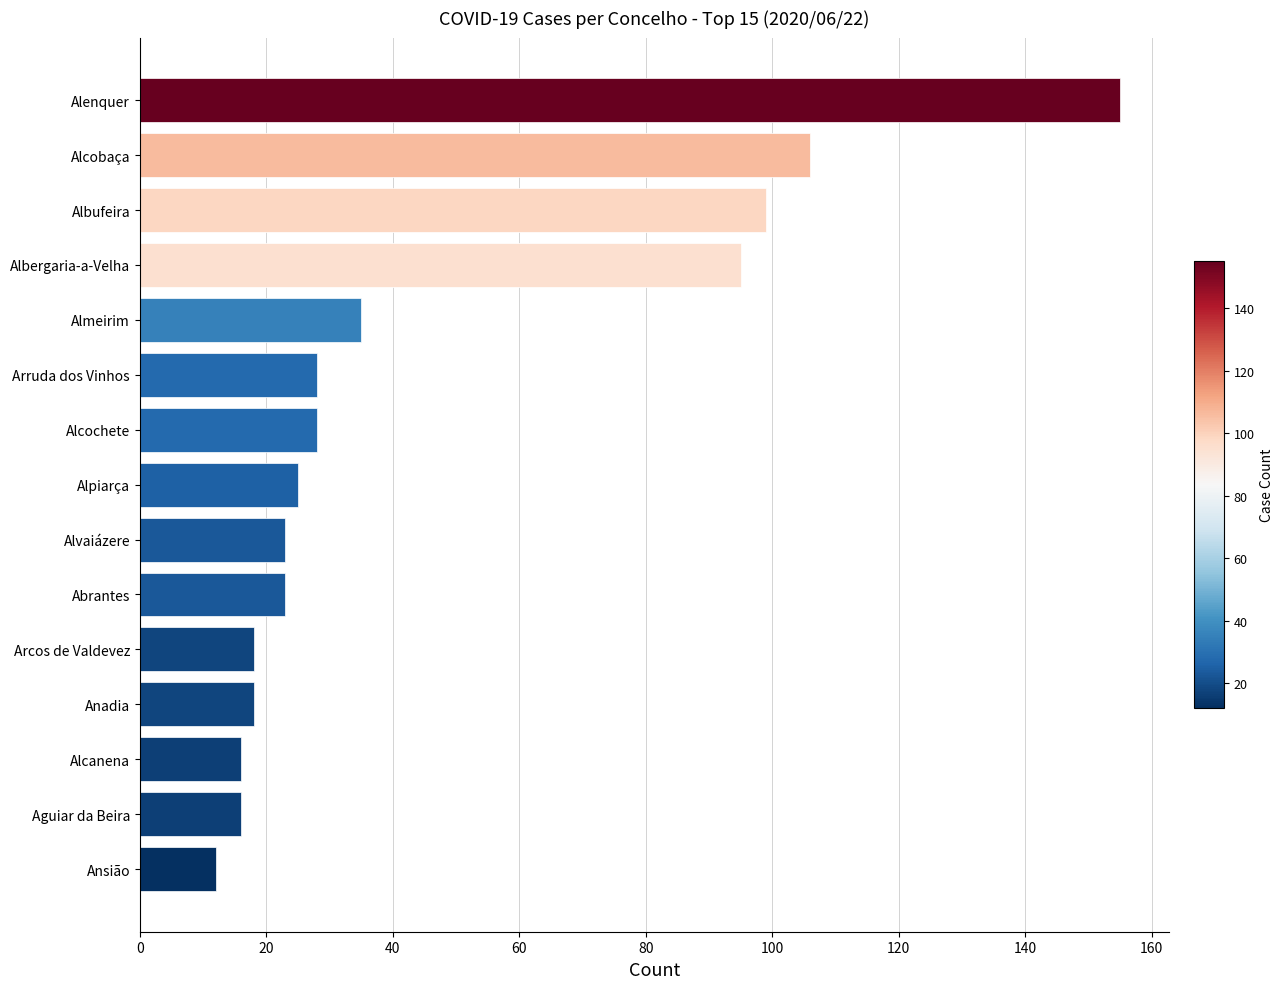

Reading bottom to top, transcribe all the data shown in this chart.

12	16	16	18	18	23	23	25	28	28	35	95	99	106	155